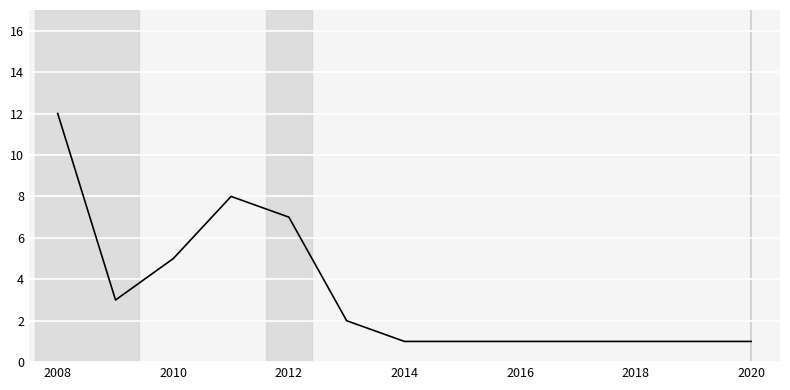

How many lines are shown in the chart?

1